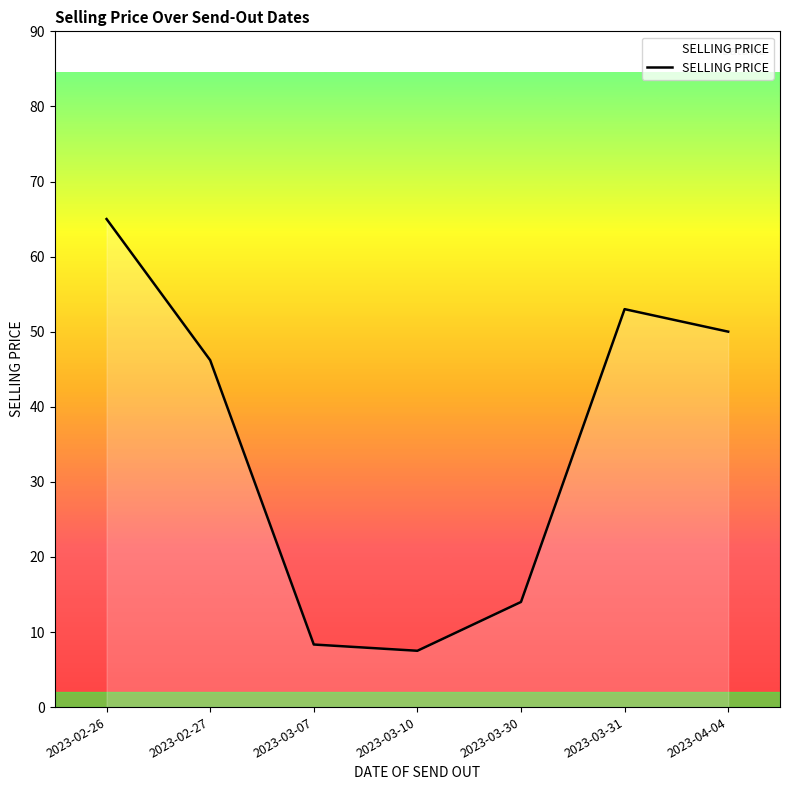

Reading left to right, extract all data points from this chart.

2023-02-26=65.0	2023-02-27=46.2	2023-03-07=8.3	2023-03-10=7.5	2023-03-30=14.0	2023-03-31=53.0	2023-04-04=50.0